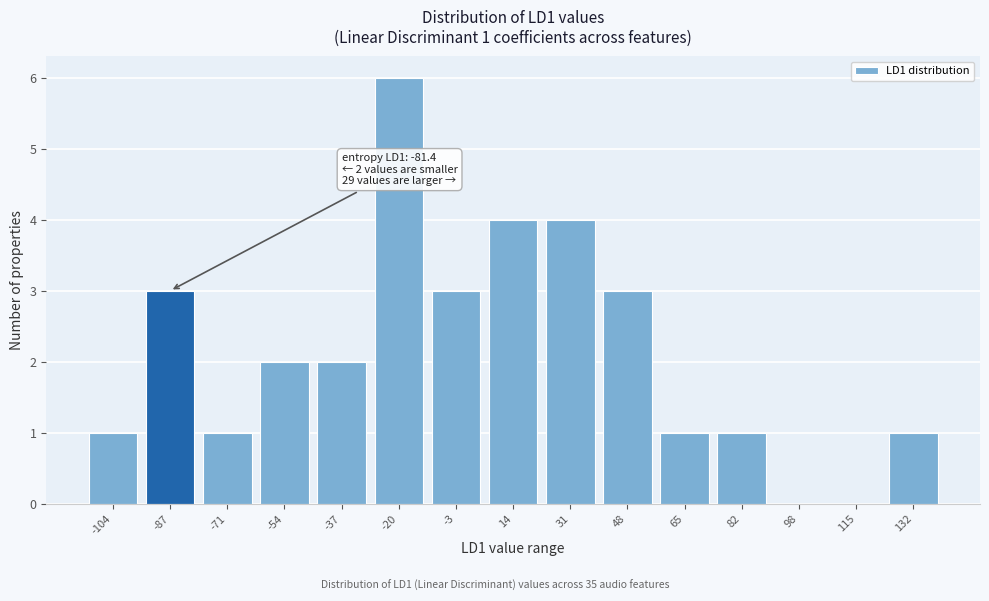

Reading left to right, list all the values displayed in this chart.

-104=1	-87=3	-71=1	-54=2	-37=2	-20=6	-3=3	14=4	31=4	48=3	65=1	82=1	98=0	115=0	132=1